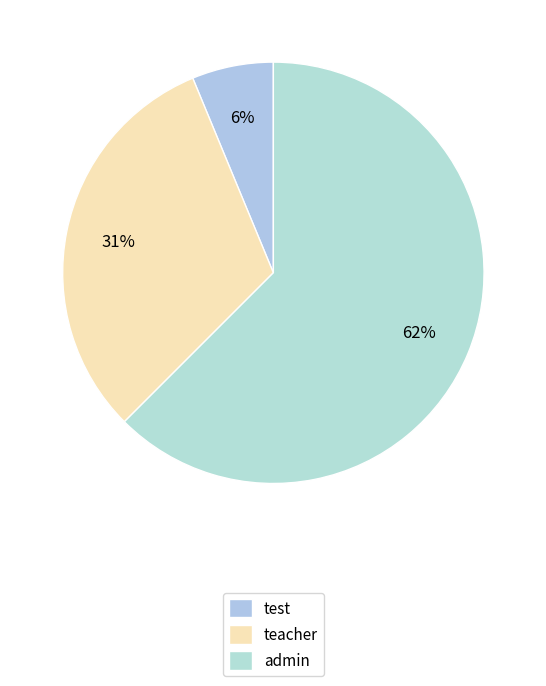

What portion of the pie excludes test?

93.8%